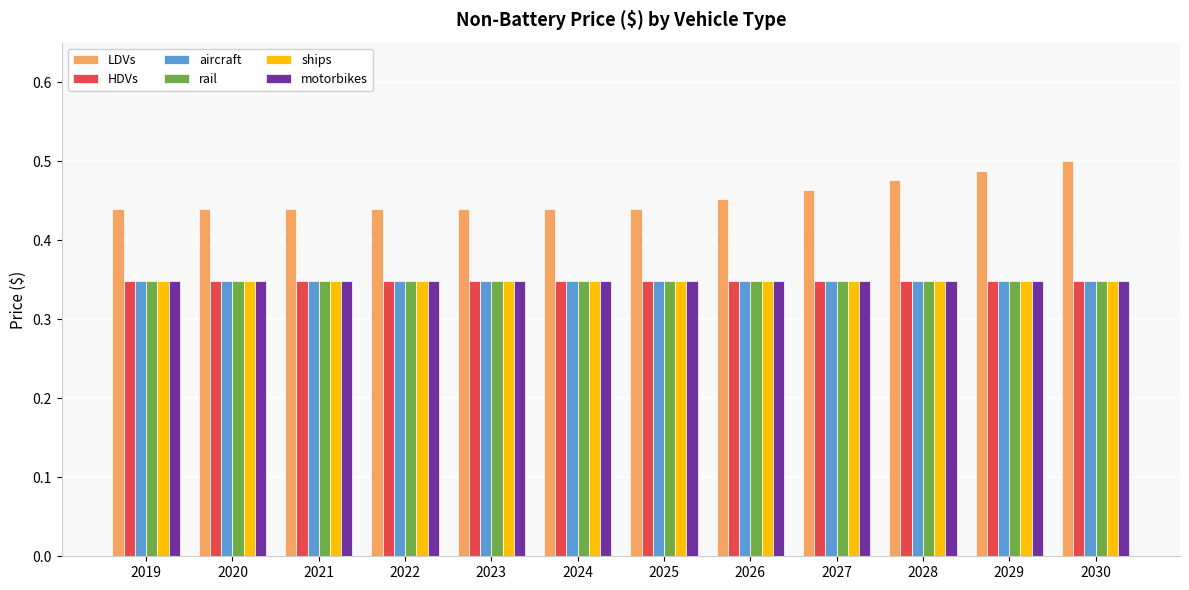

Which series has the largest total across all categories?

LDVs